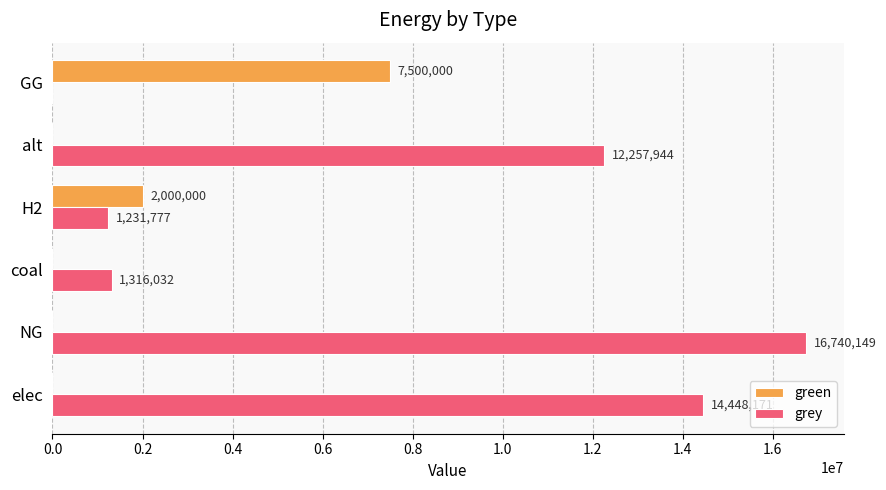

How many values in green are above zero?

2